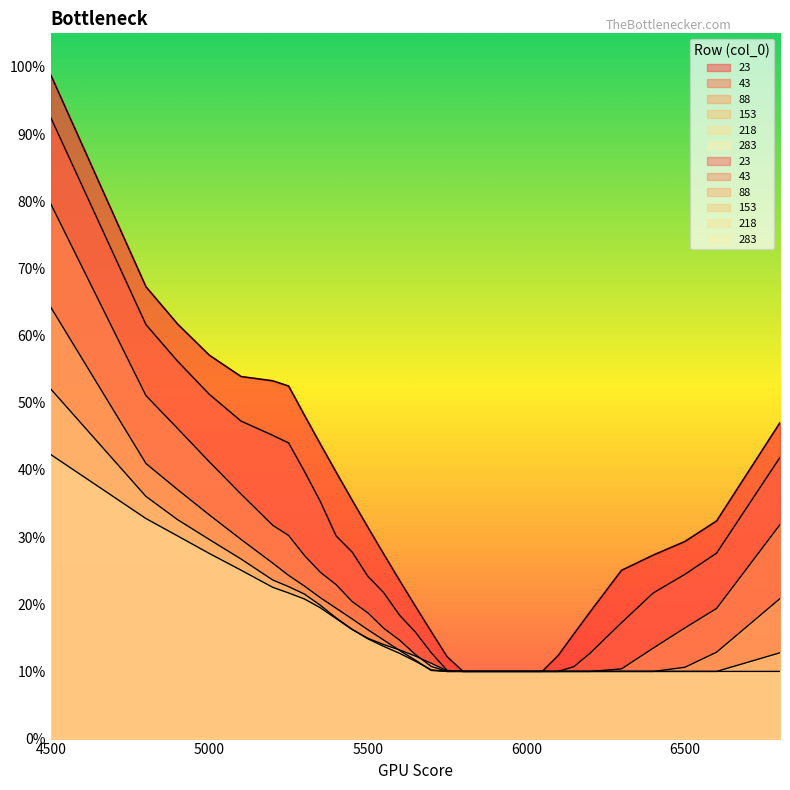

At which category does the chart reach its minimum across all series?

5800